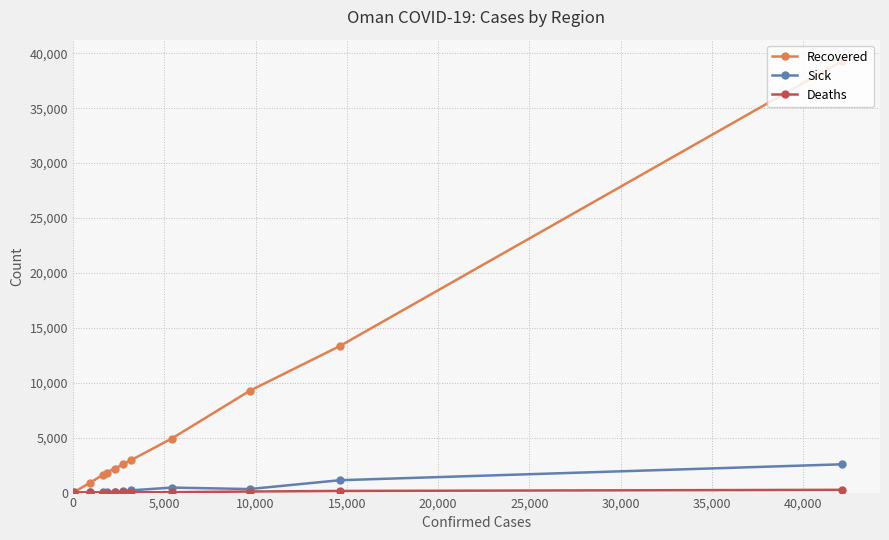

Which series has the largest total across all categories?

Recovered